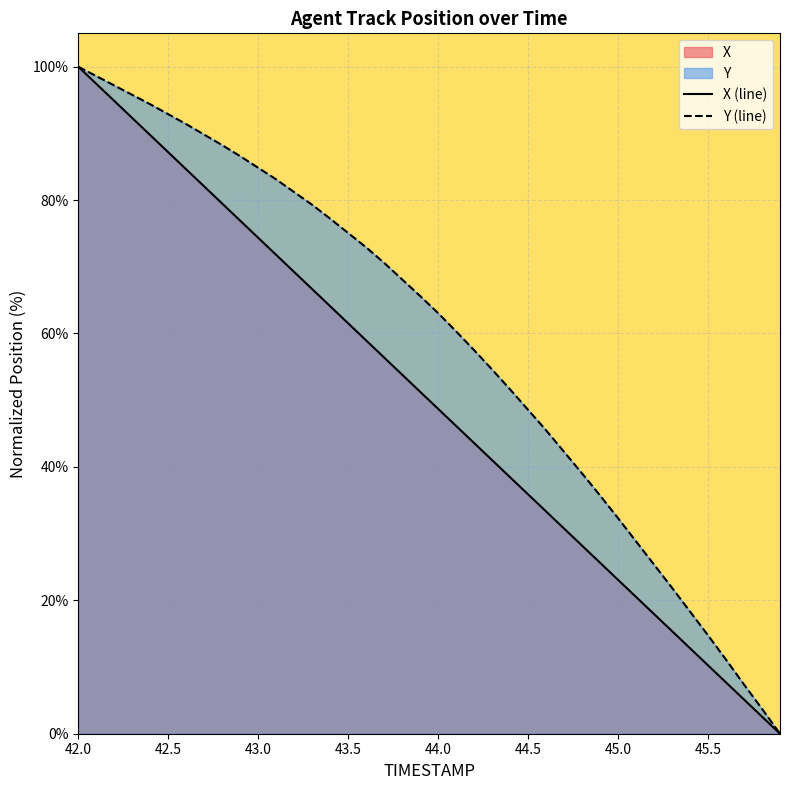

List the series in order of their overall mean, highest first.

Y (line), X (line)